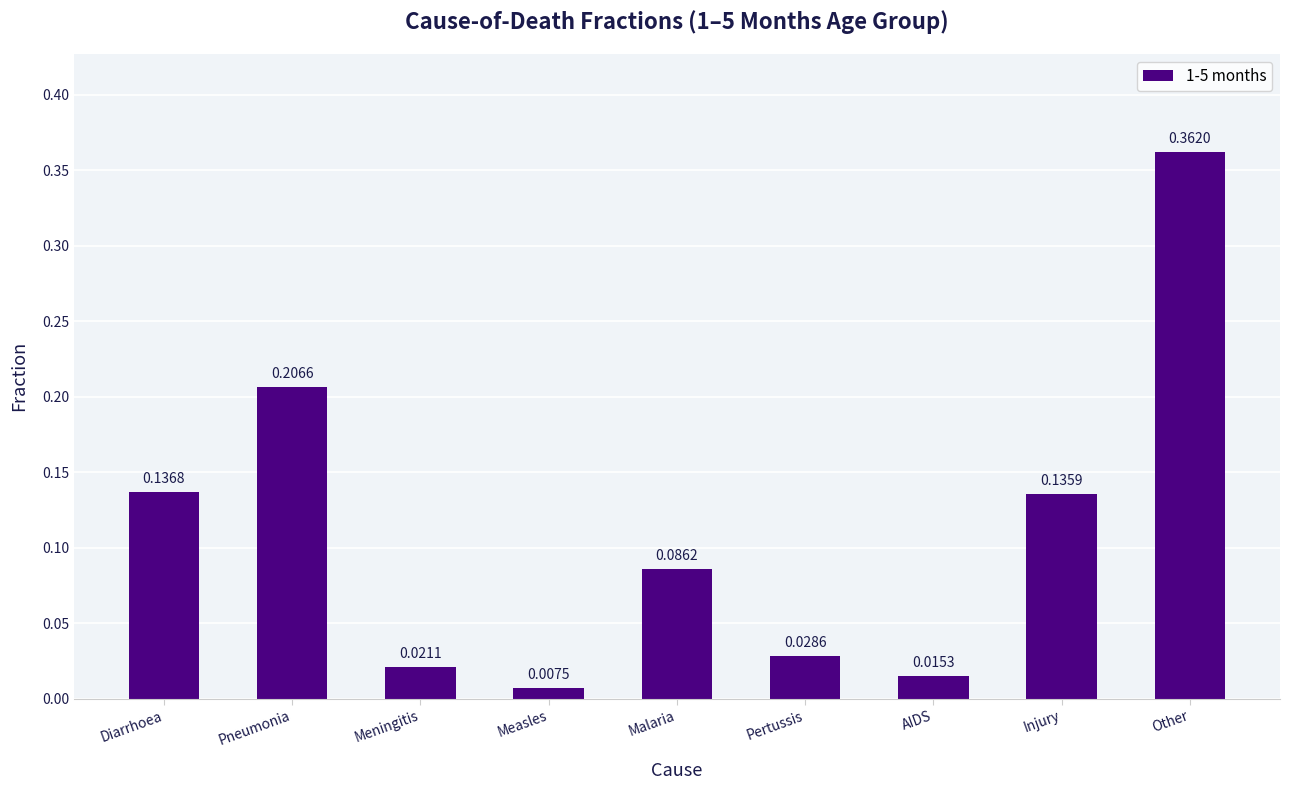

At which category does the chart reach its peak across all series?

Other